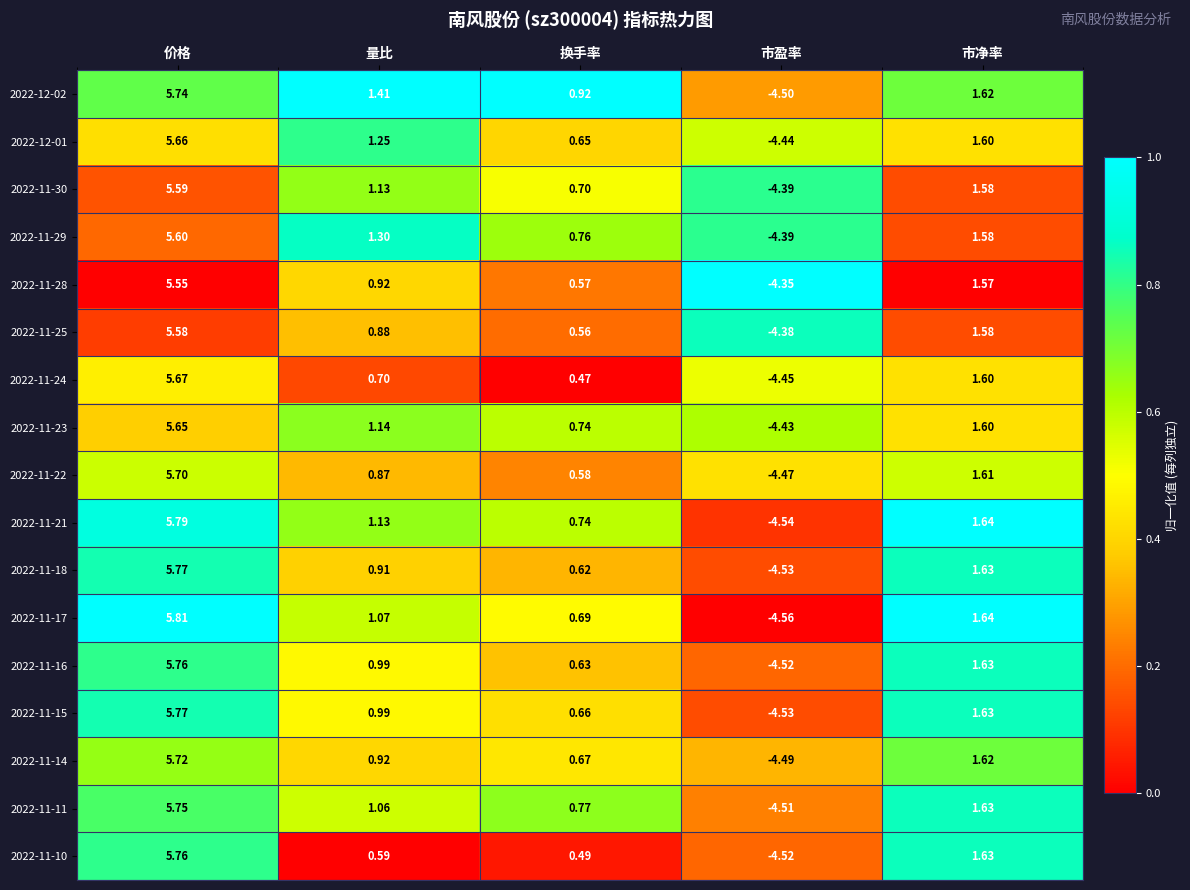

Which series changed the most between 换手率 and 市净率?

2022-11-10